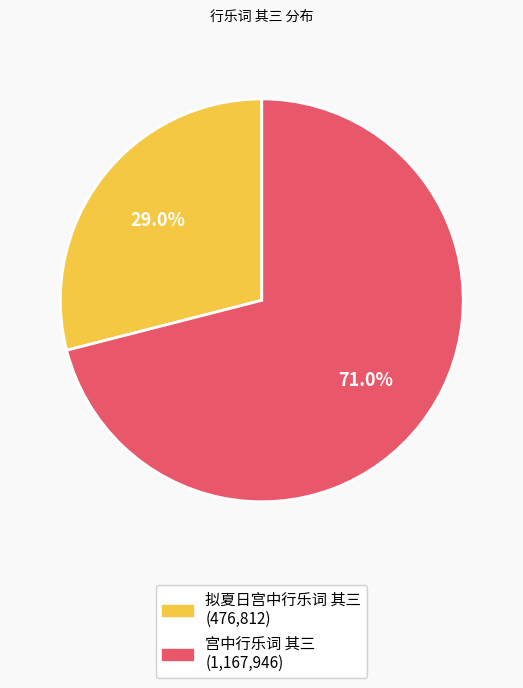

How much of the chart is everything except 宫中行乐词 其三?

29.0%